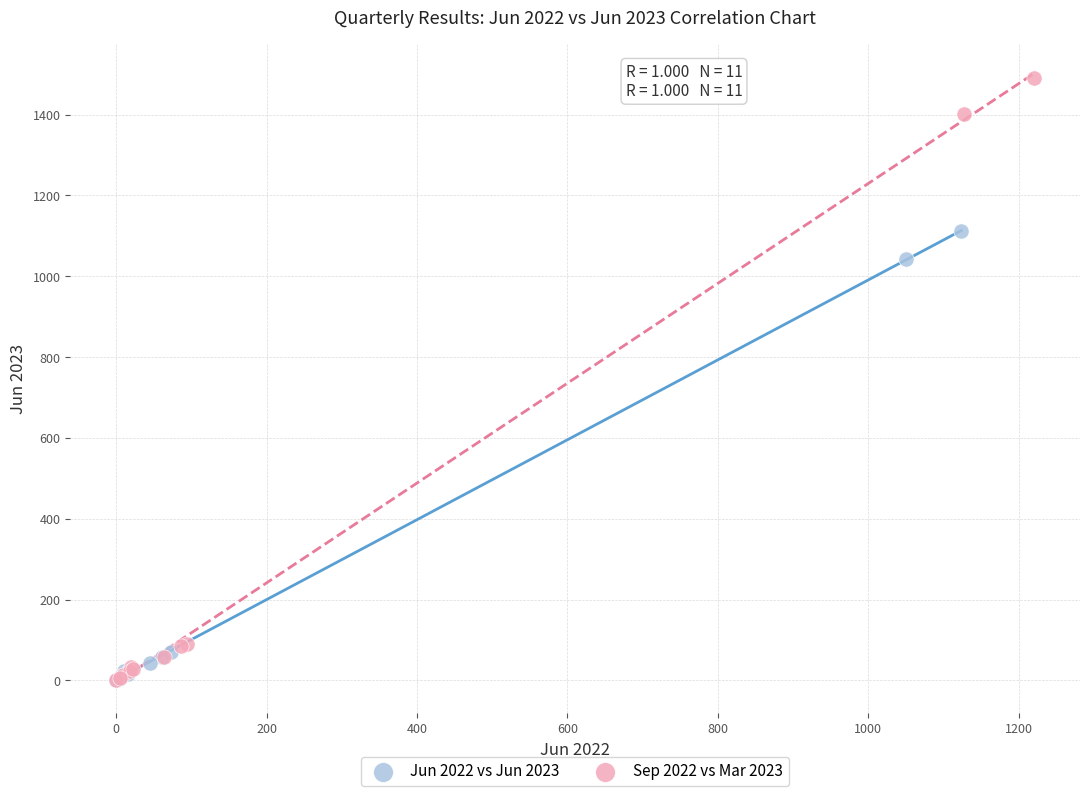

Which series reaches the maximum Y coordinate?

Sep 2022 vs Mar 2023